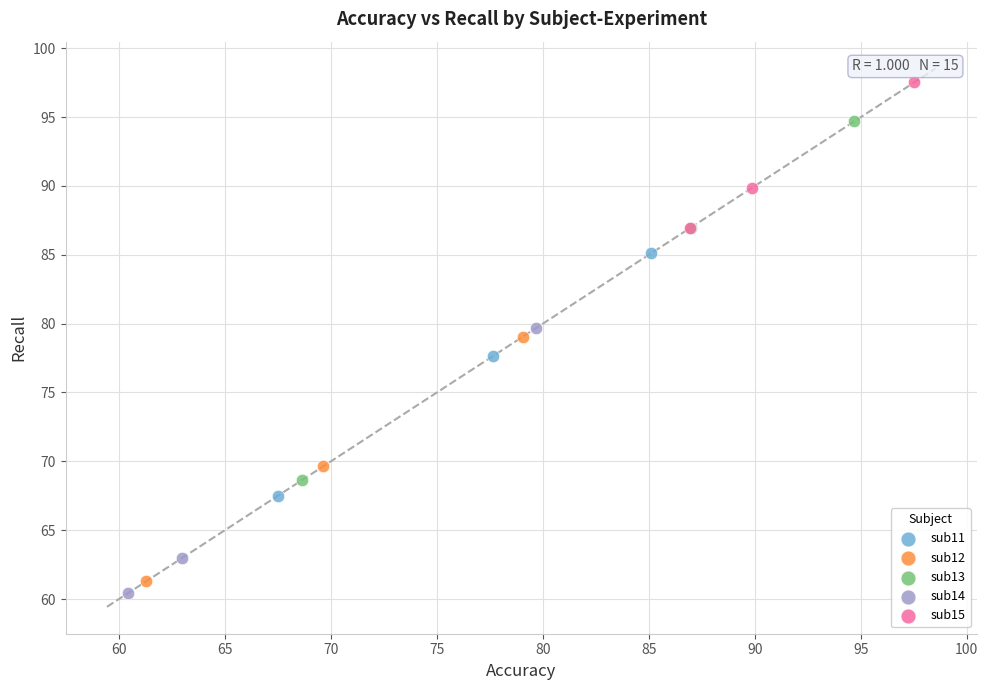

What are all the series names shown in the legend?

sub11, sub12, sub13, sub14, sub15